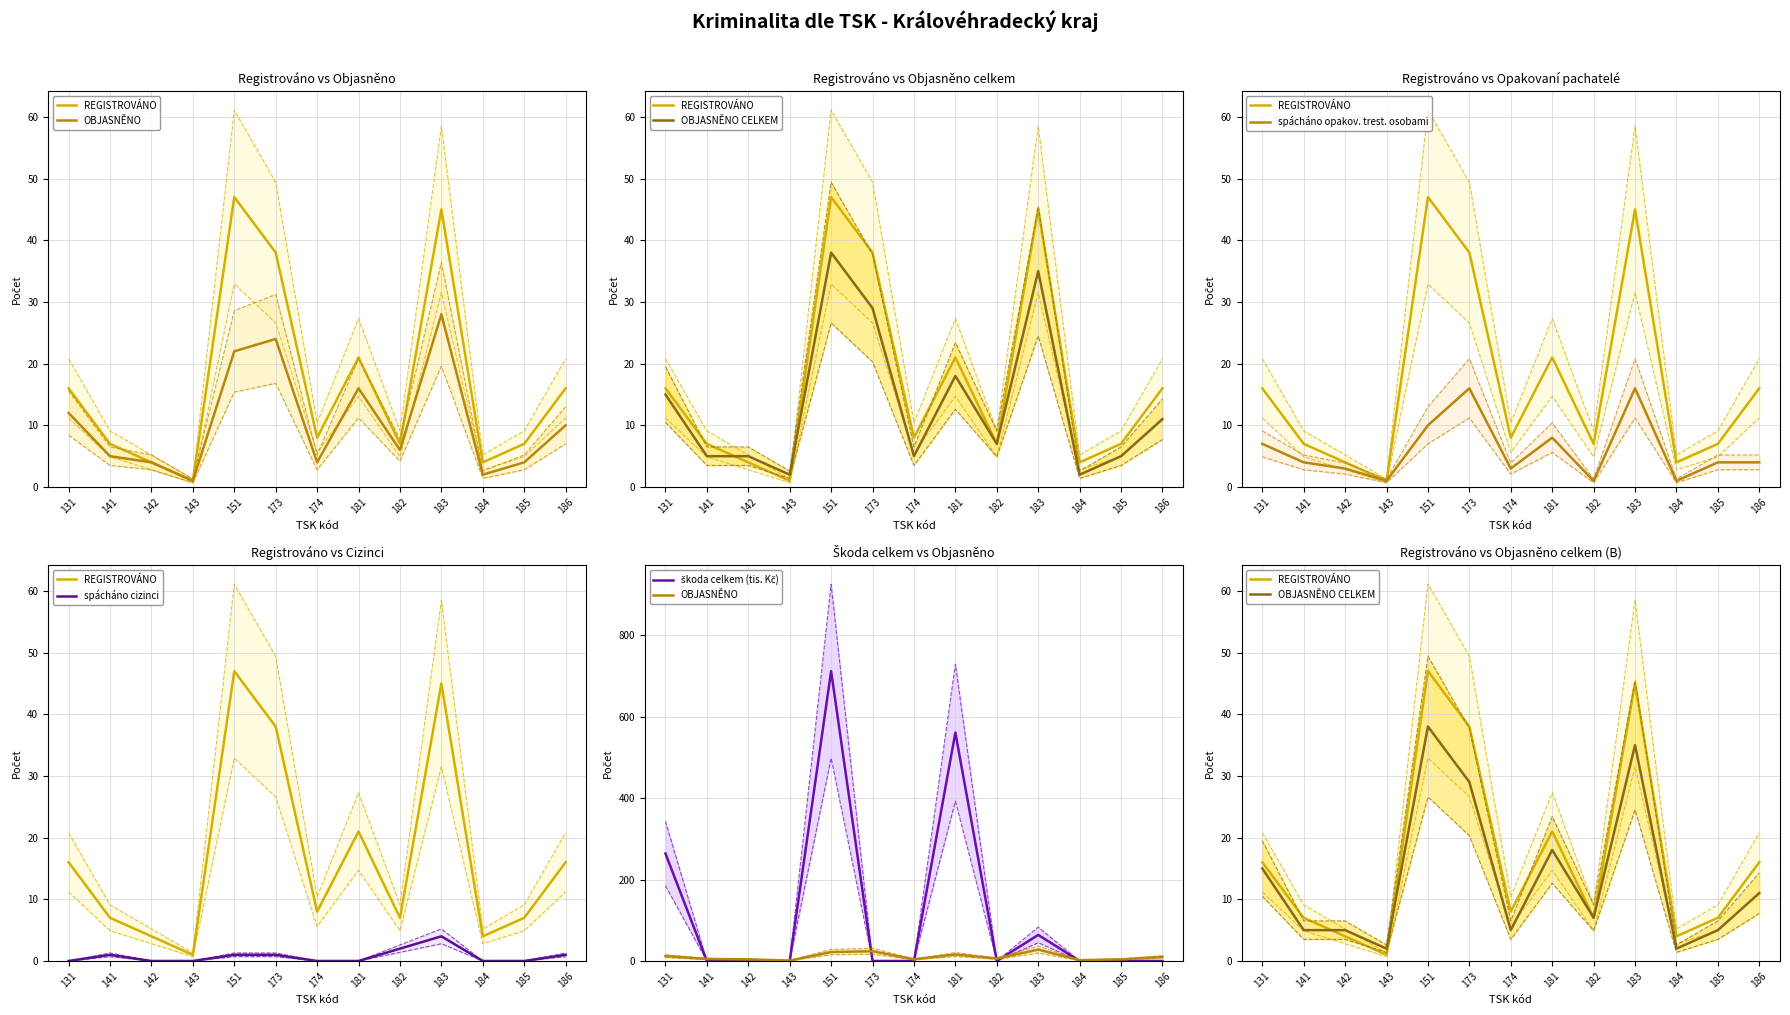

What is the value of the OBJASNĚNO CELKEM point at the 10th from the left?

35